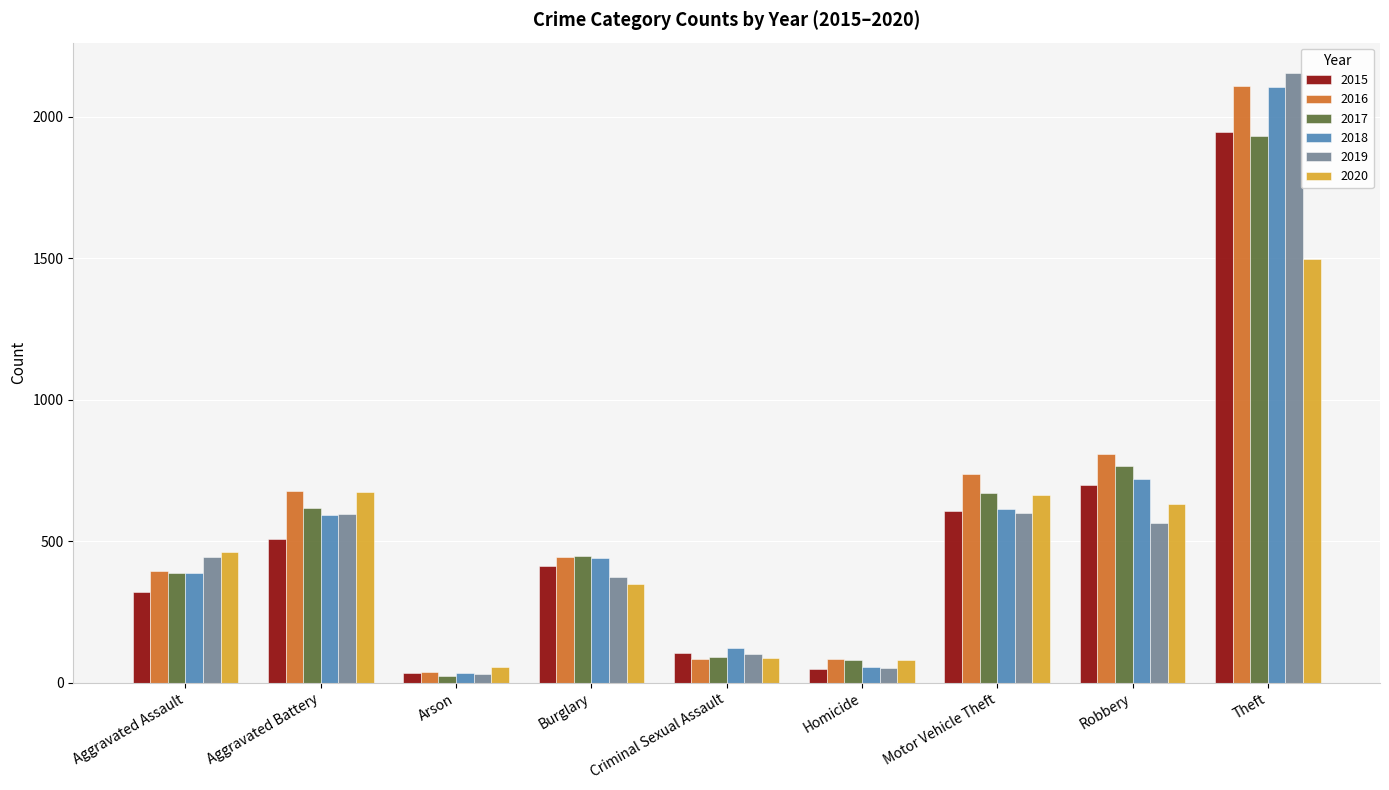

At which label is 2018 closest to 1070?

Robbery